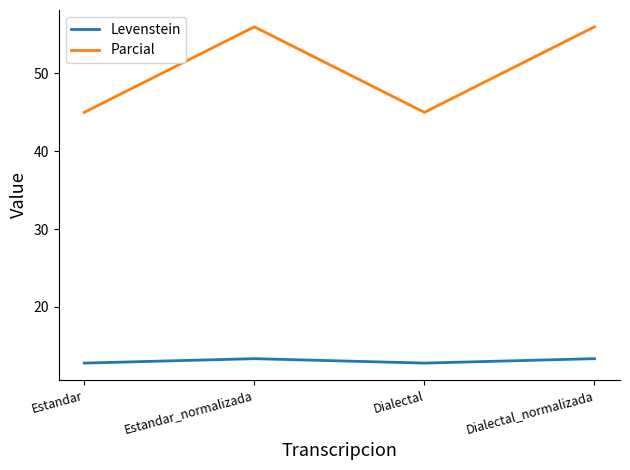

Is the value of Levenstein at Estandar greater than the value of Parcial at Dialectal_normalizada?

No